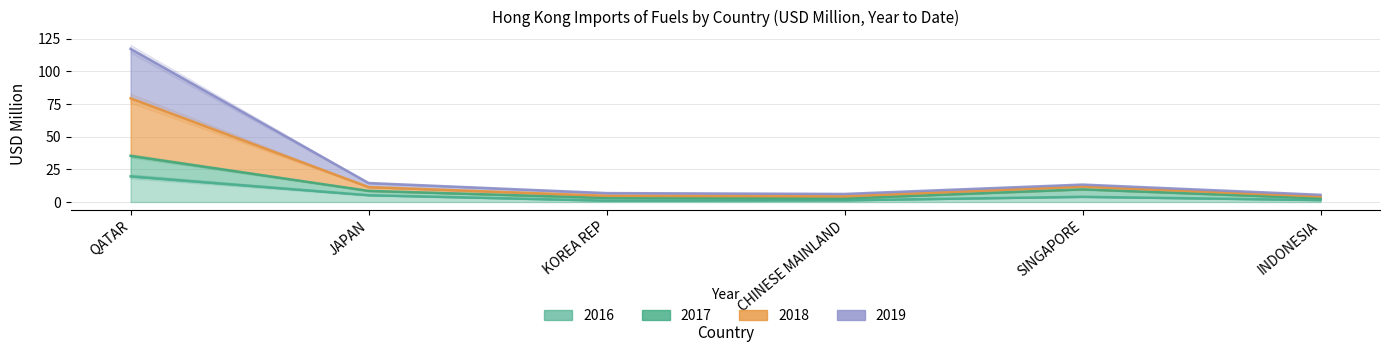

What is the lowest value of the 201612 series?

1.1